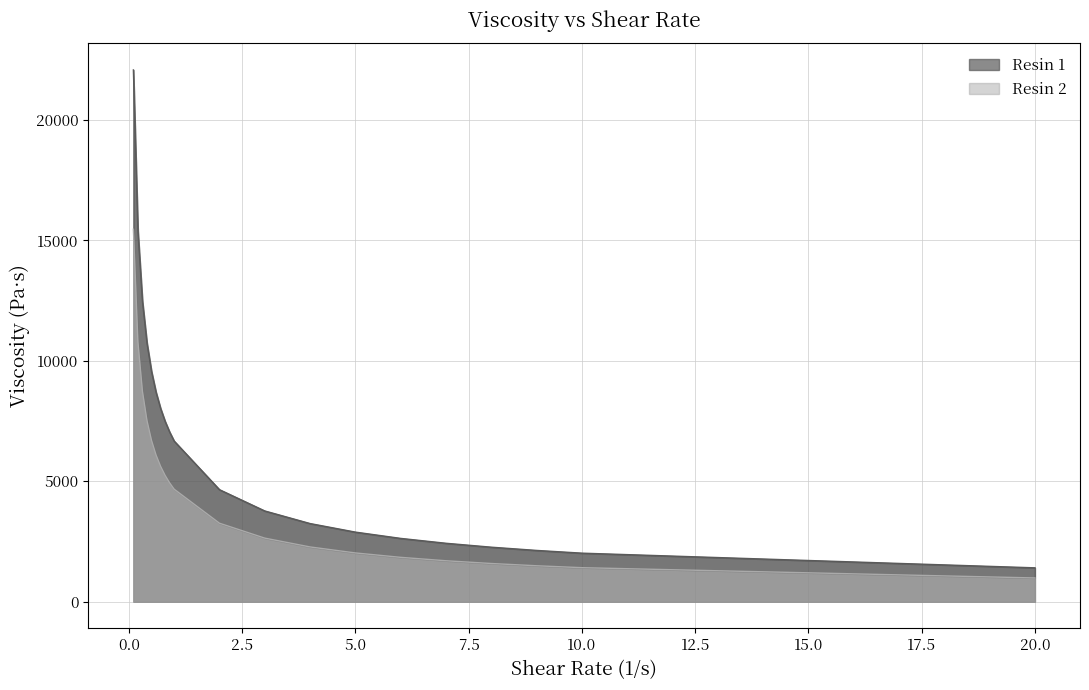

Does the chart have visible grid lines?

Yes